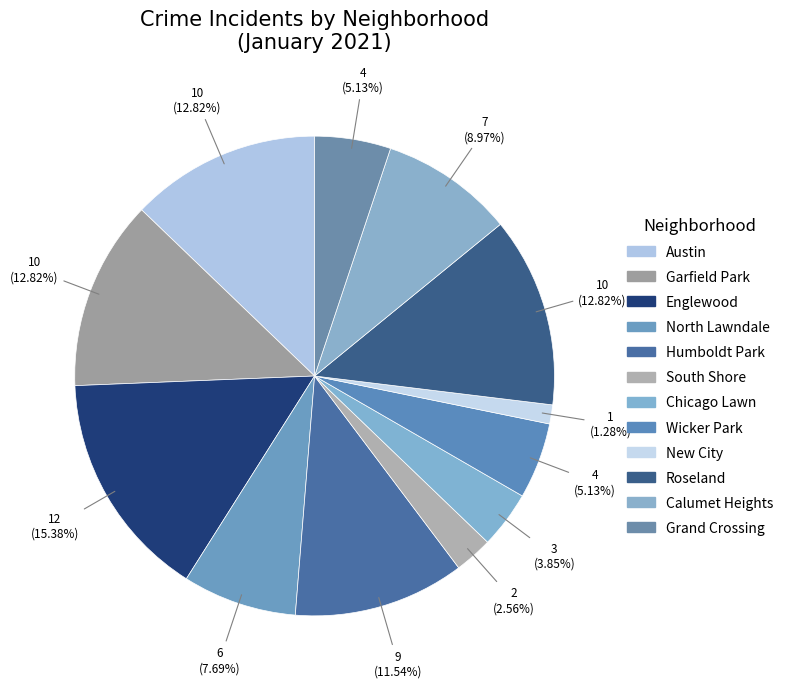

How many slices are in this pie chart?

12